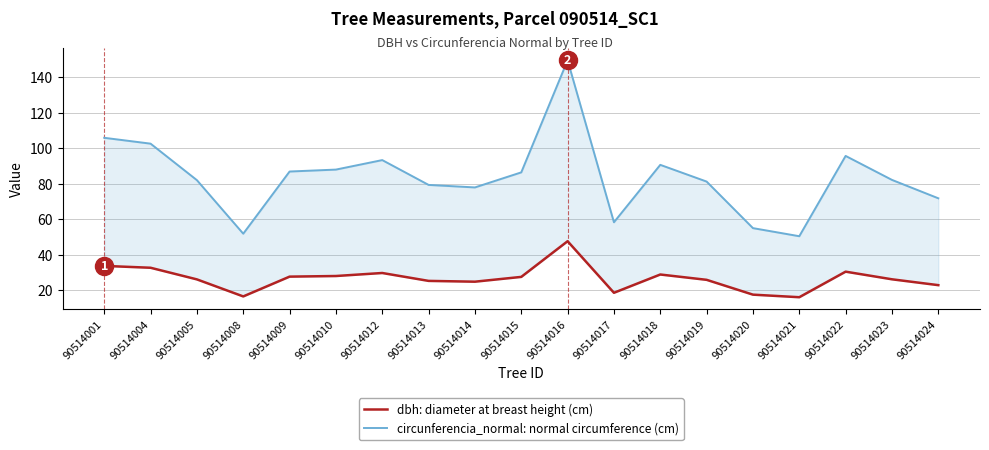

How many data points in dbh: diameter at breast height (cm) are above 26?

11